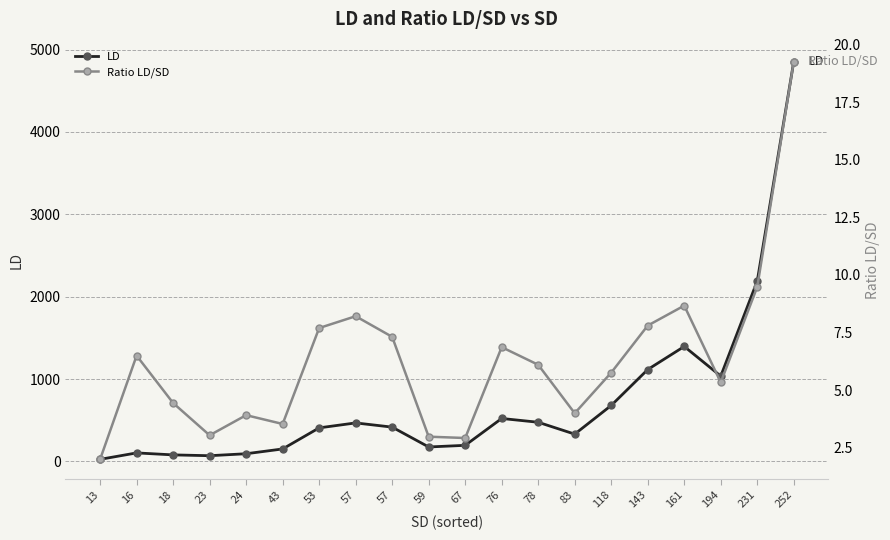

Reading right to left, transcribe all the data shown in this chart.

LD: 4854.0	2191.0	1036.0	1396.0	1116.0	680.0	332.0	476.0	522.0	196.0	176.0	417.0	468.0	408.0	152.0	94.0	70.0	80.0	104.0	26.0
Ratio LD/SD: 19.3	9.5	5.3	8.7	7.8	5.8	4.0	6.1	6.9	2.9	3.0	7.3	8.2	7.7	3.5	3.9	3.0	4.4	6.5	2.0